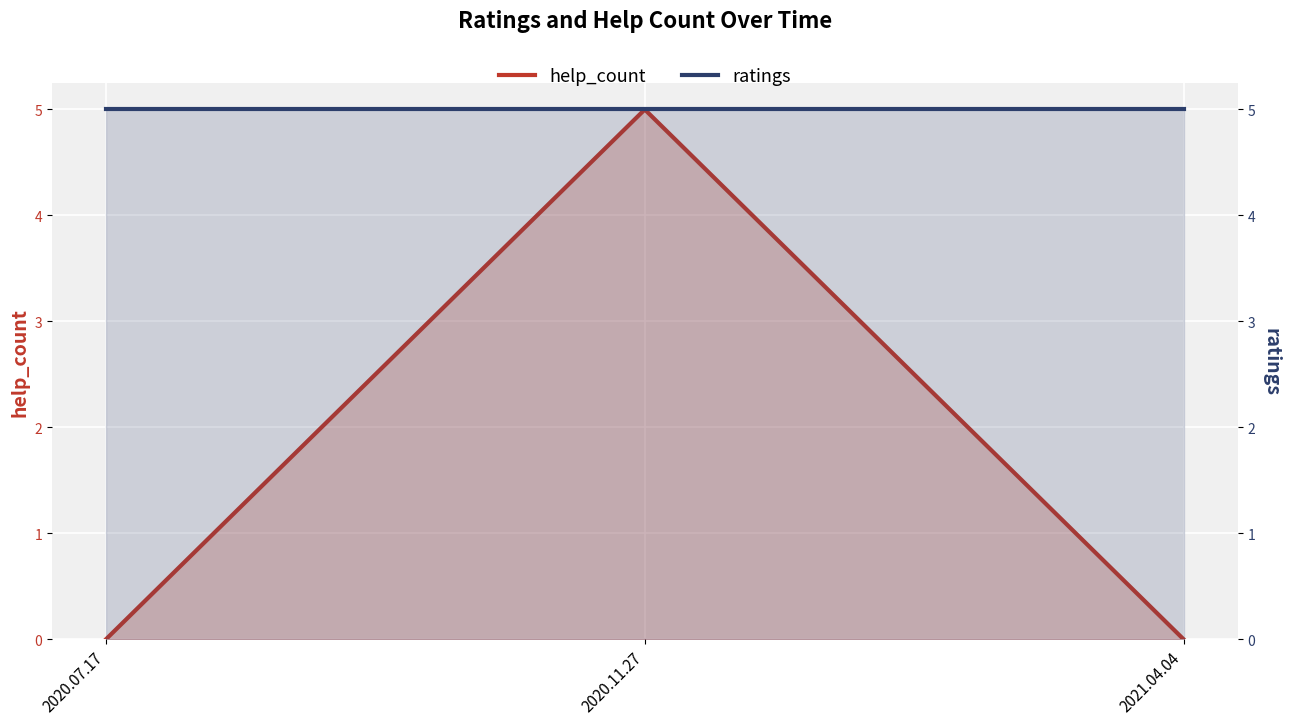

Between 2020.11.27 and 2020.07.17, which is larger?

2020.11.27